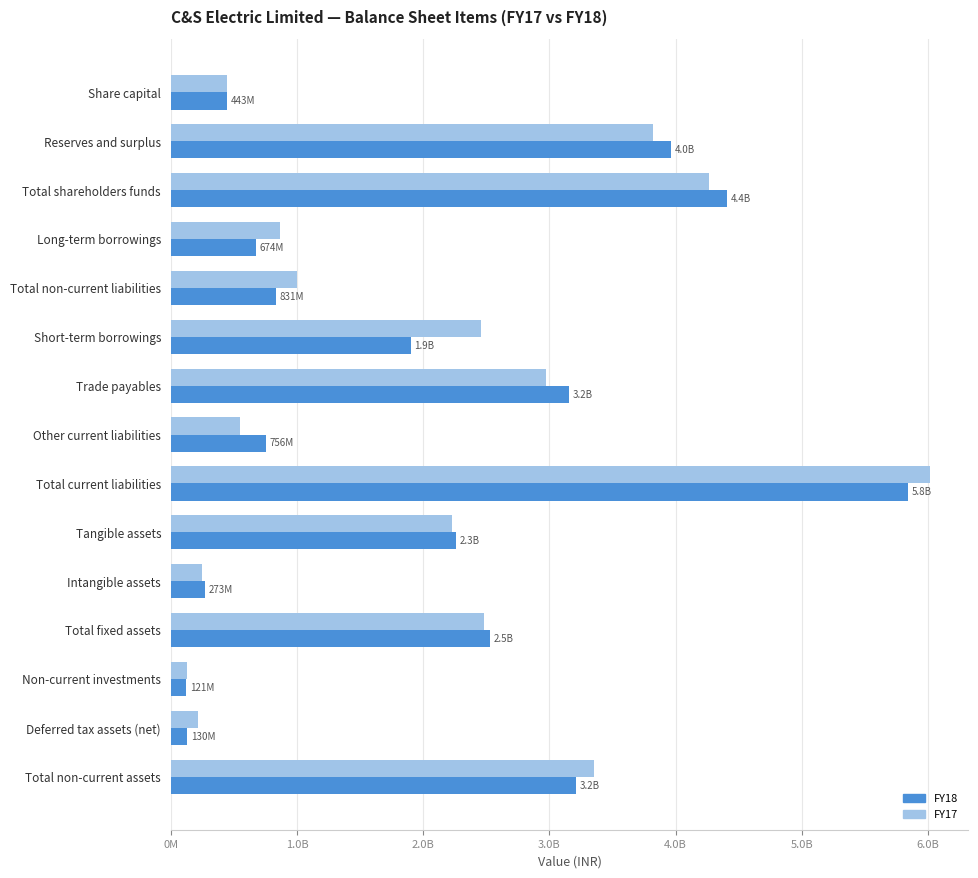

What are all the series names shown in the legend?

FY18, FY17